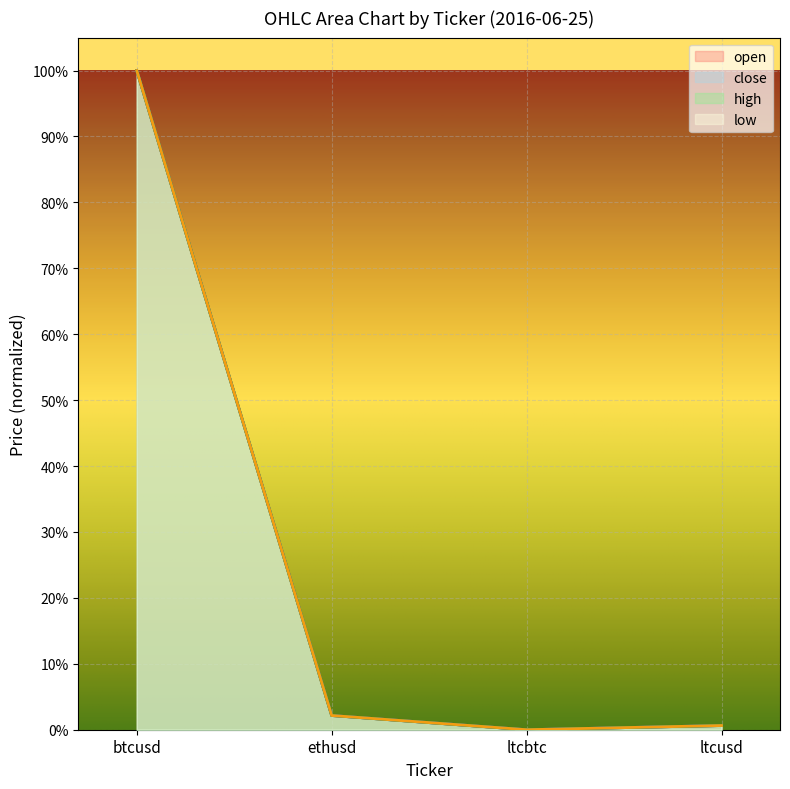

Where is the first local minimum for high?

ltcbtc